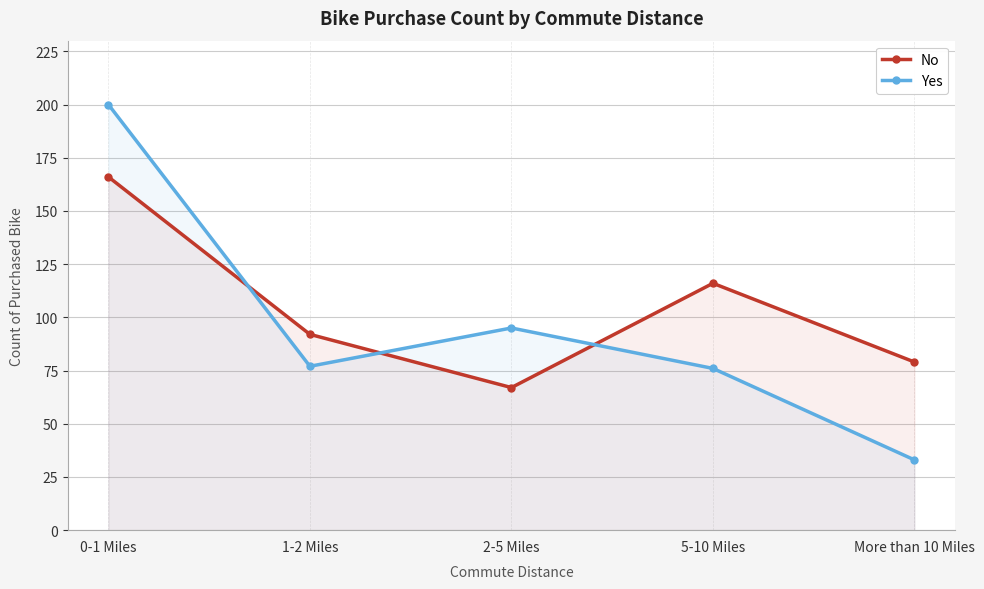

Between 0-1 Miles and 5-10 Miles, which is larger?

0-1 Miles